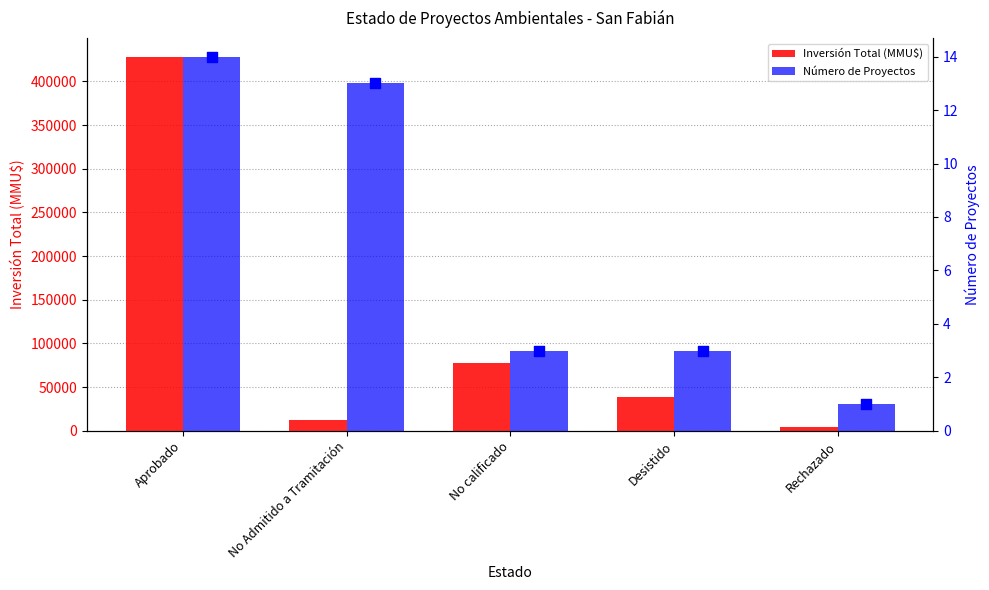

Which series contains the highest Y value?

Inversión Total (MMU$)